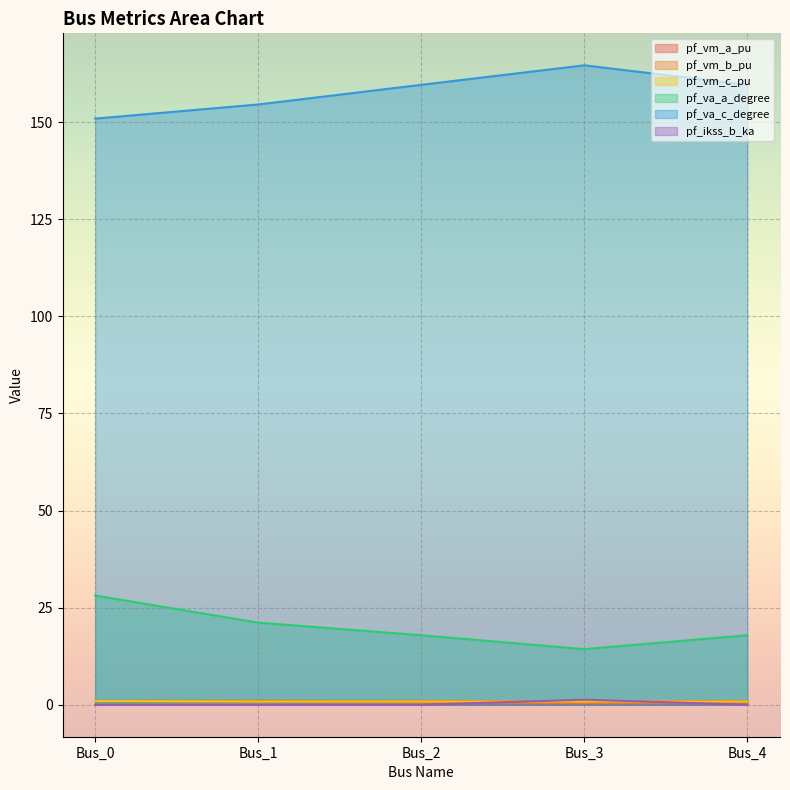

List the labels in order of pf_vm_c_pu value, smallest first.

Bus_2, Bus_4, Bus_1, Bus_3, Bus_0